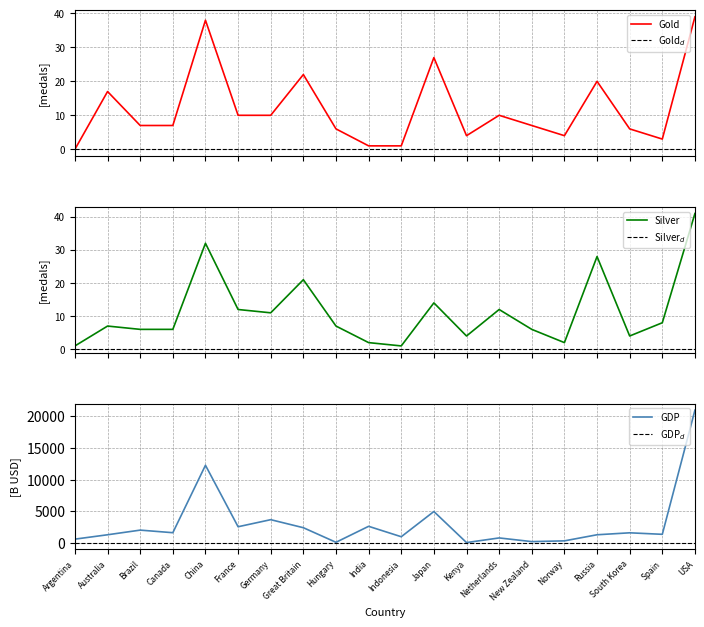

What is the maximum value for Gold?

39